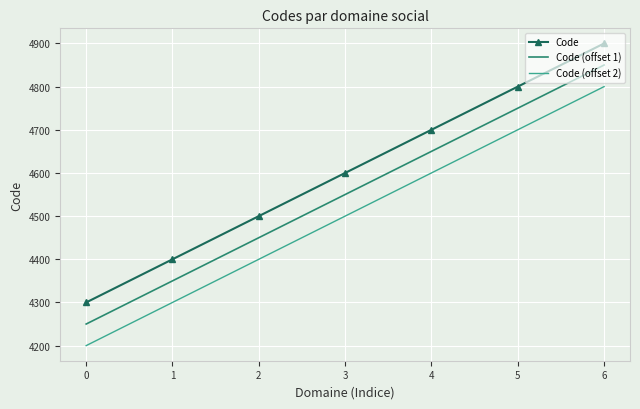

What is the total value across all series at 3?

13650